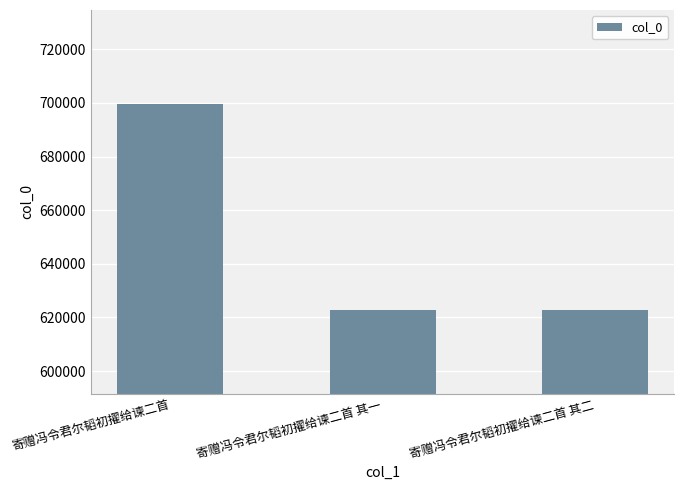

What is the sum of all values?

1944989